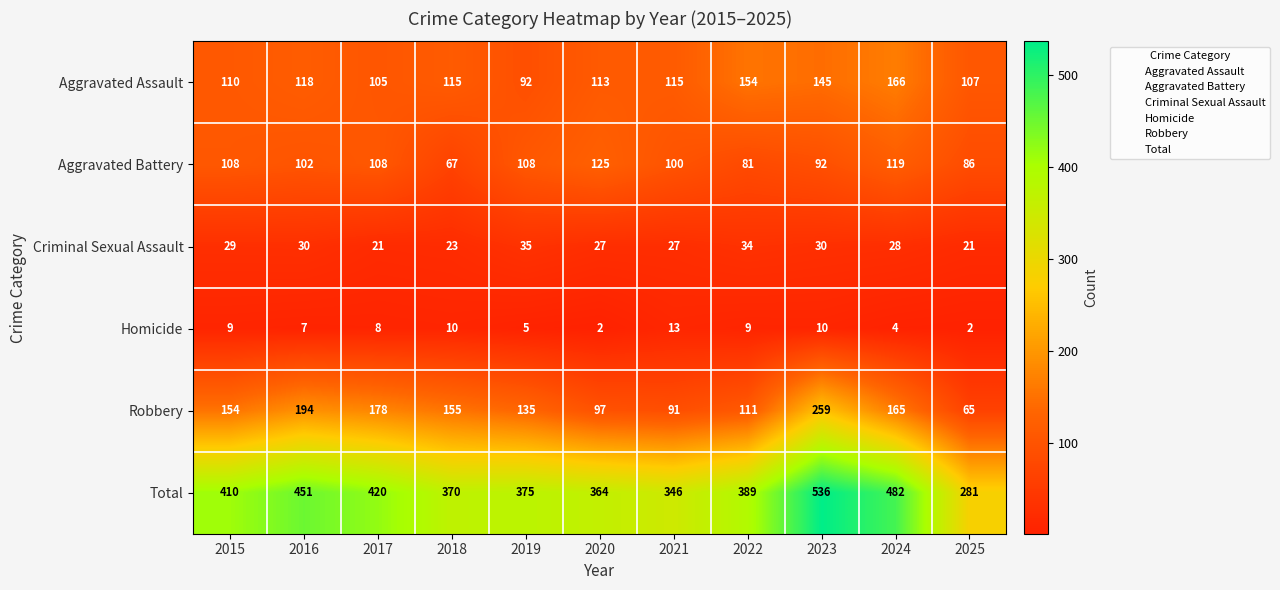

What is the greatest value displayed?

536